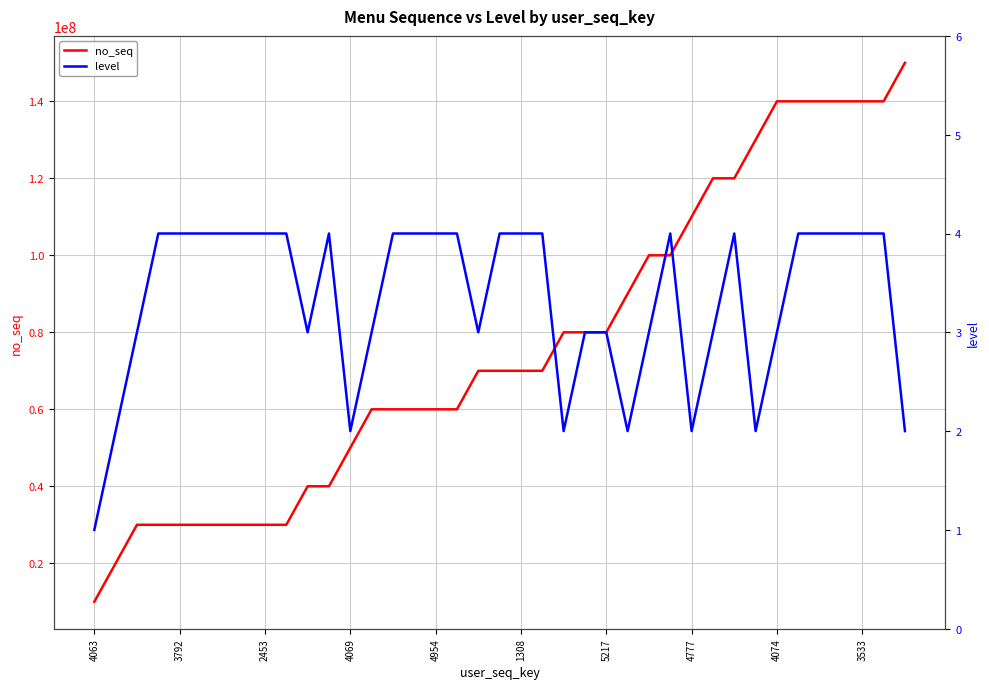

The value of no_seq at 2453 is 30000037. True or false?

True